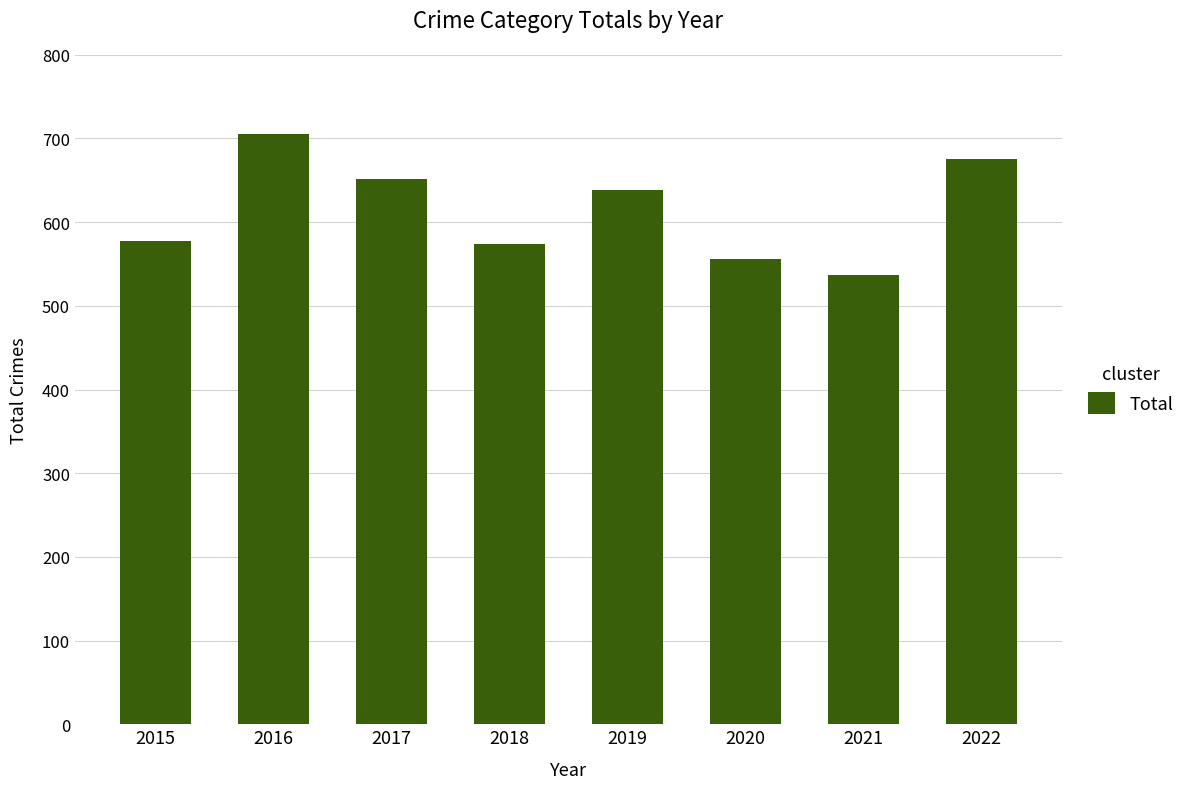

True or false: the data shows 379 at 2015.

False